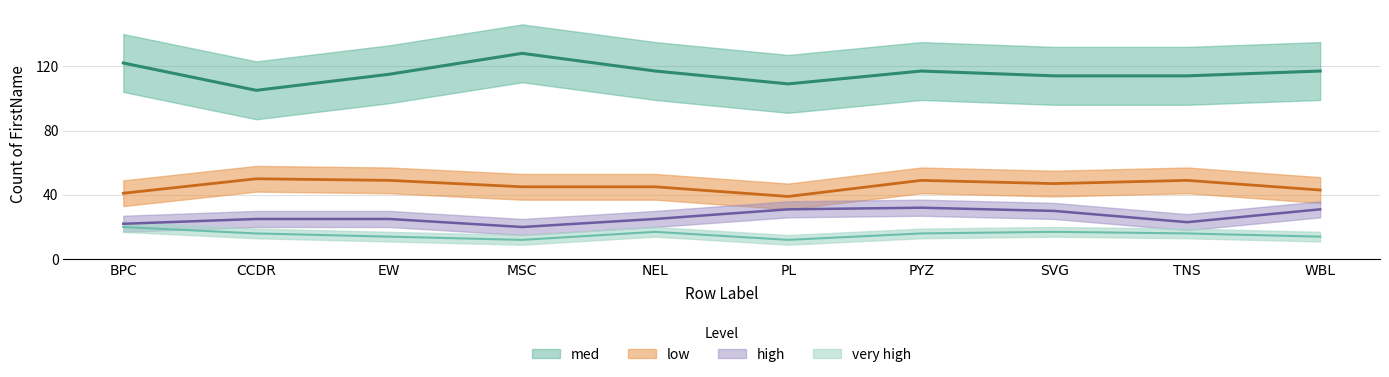

What is the sum of the low values at CCDR and MSC?

95